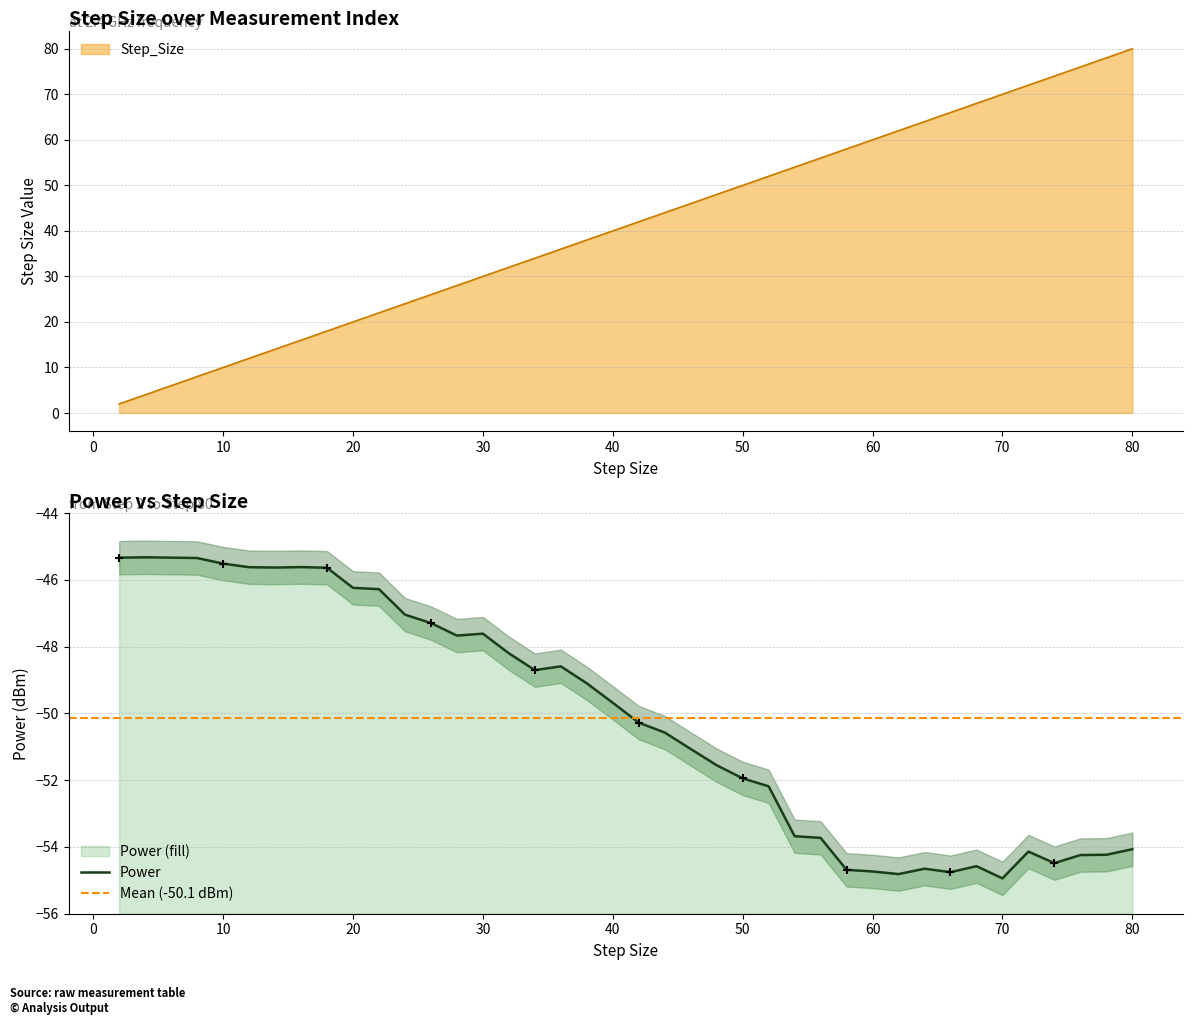

Which series has the largest Y range (max minus min)?

Step_Size